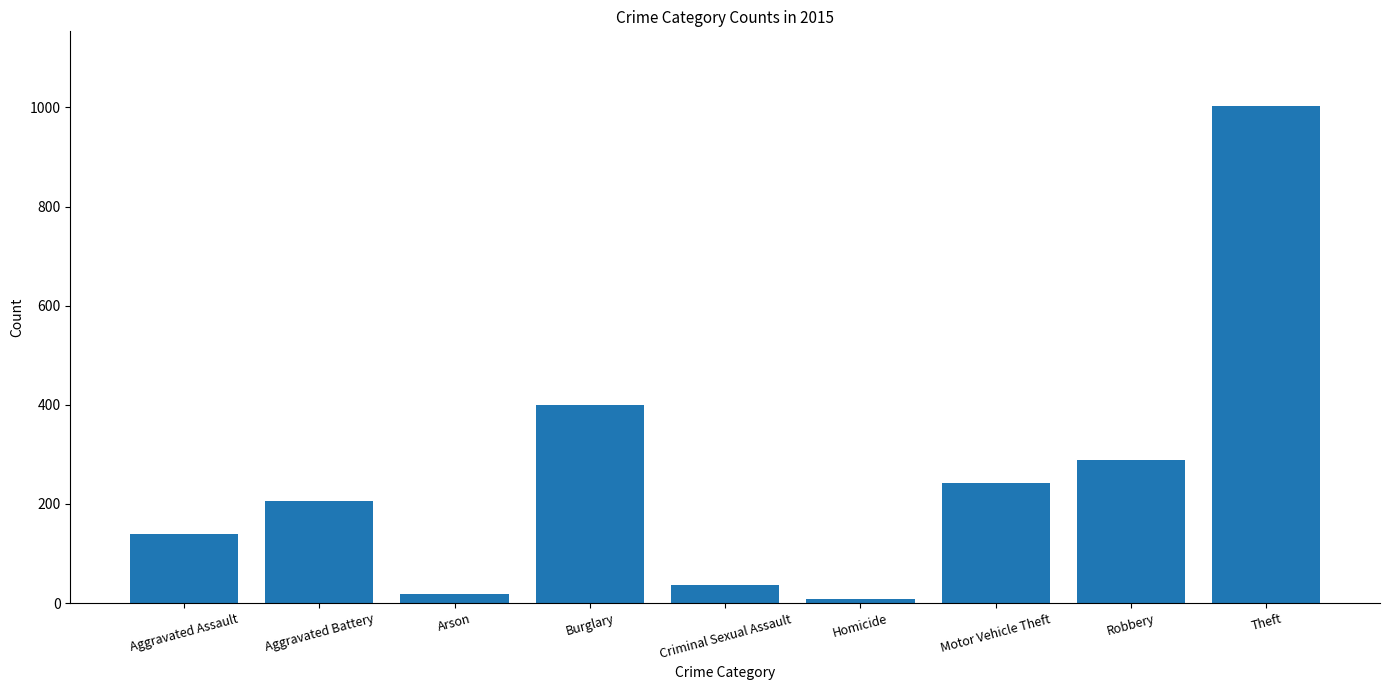

Is it true that the value at Aggravated Assault is 140?

True